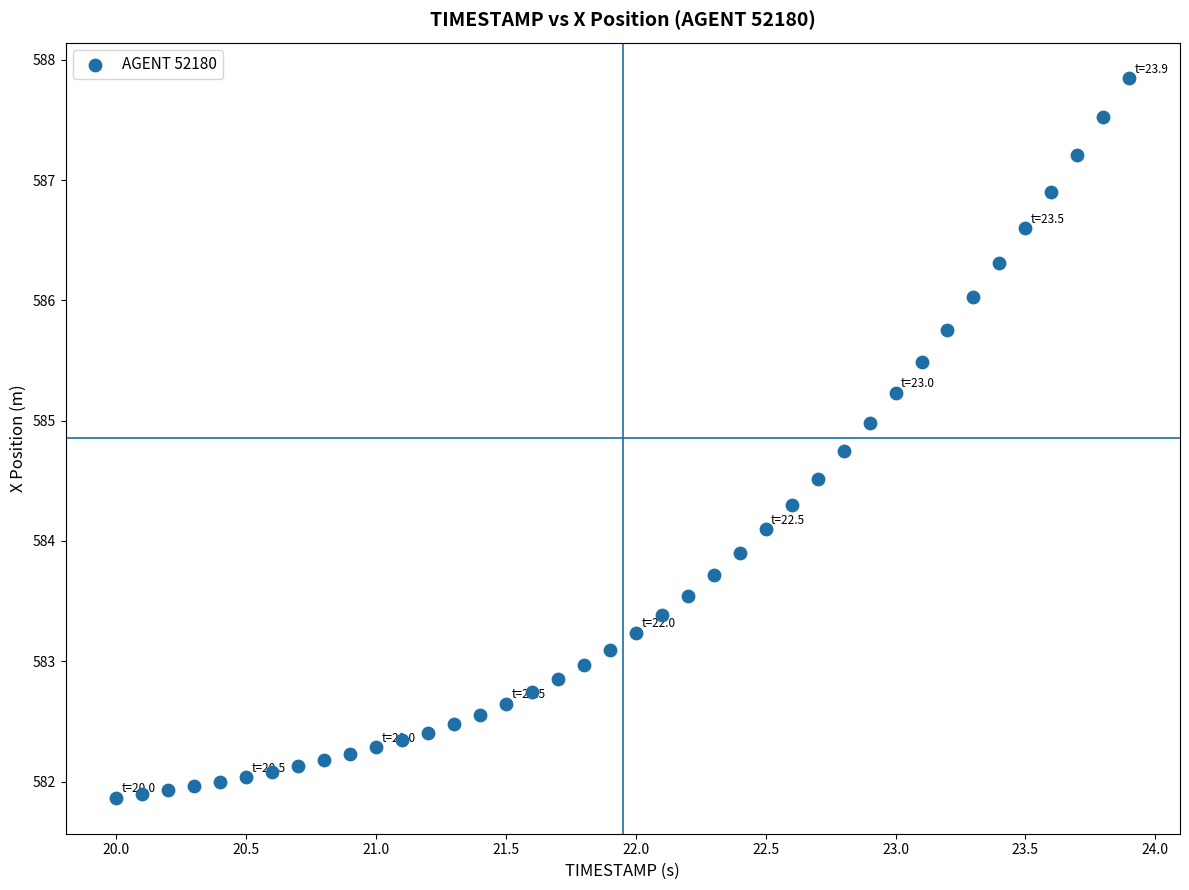

What is the range of X values (max minus min)?

3.9